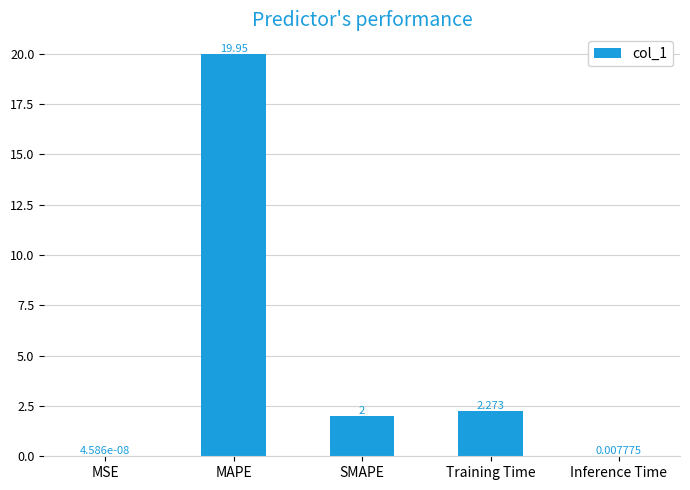

At which label is the value closest to 9?

Training Time